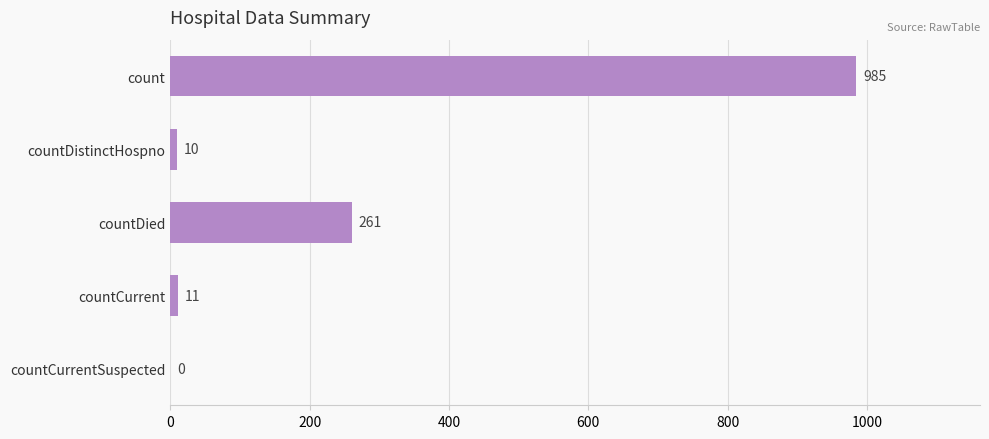

What is the sum of all values?

1267